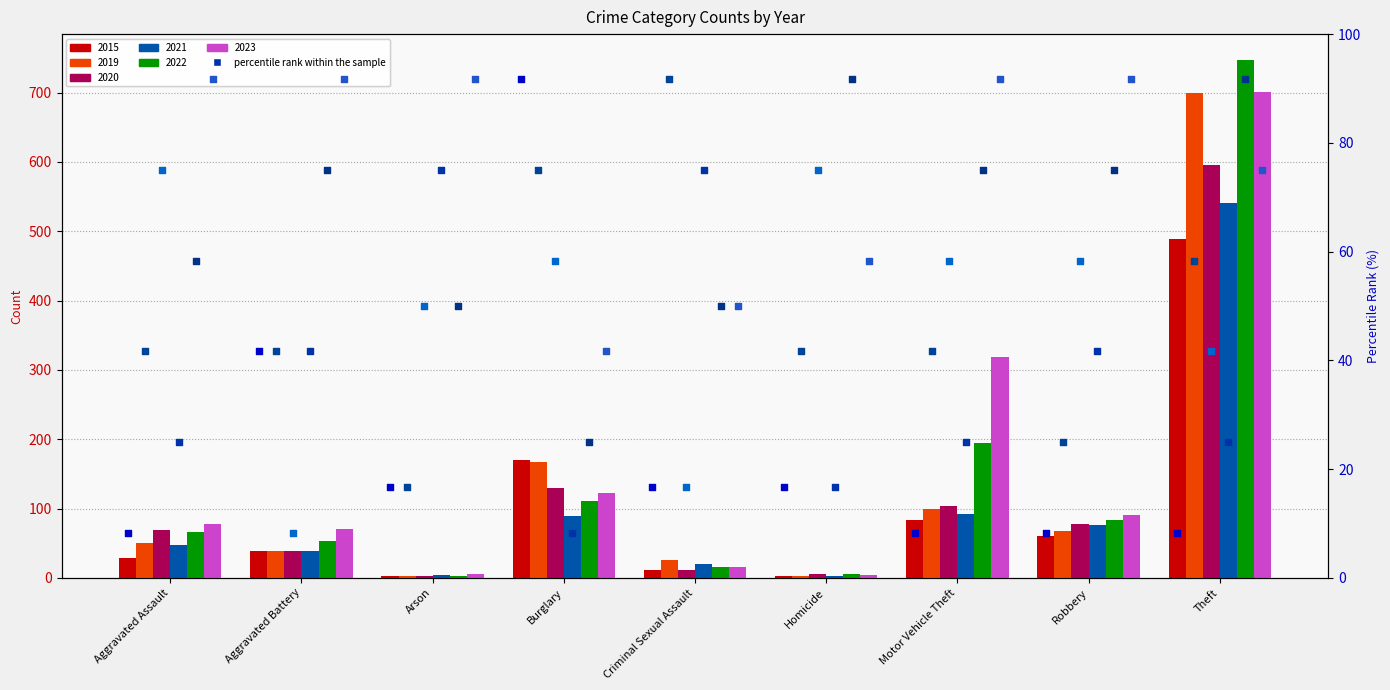

Which series has the largest total across all categories?

2023